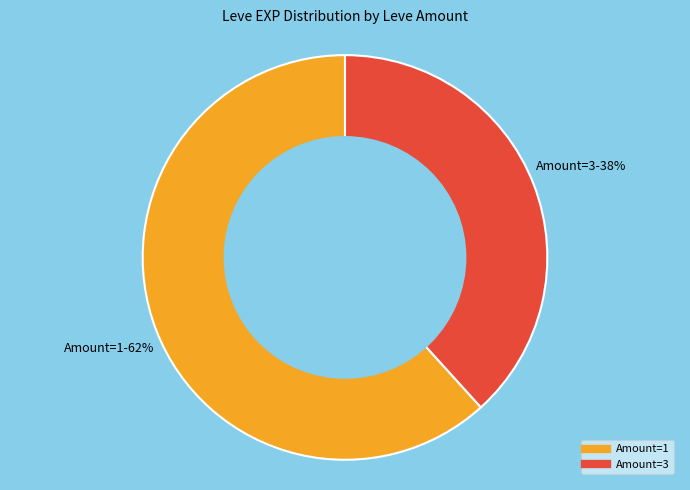

How many slices are in this pie chart?

2